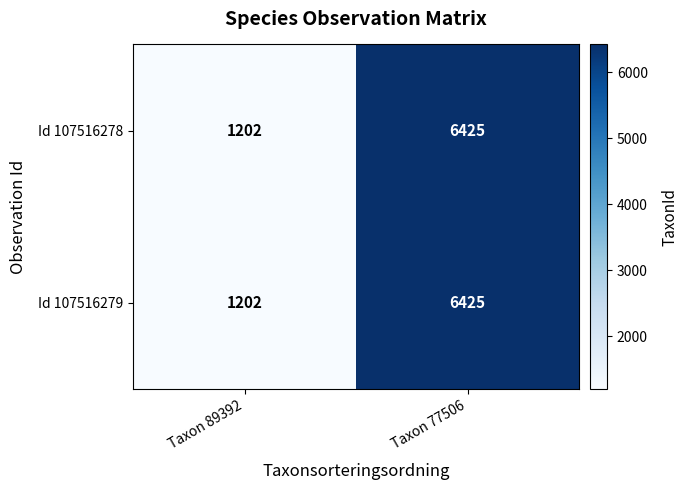

What is the minimum value shown in the chart?

1202